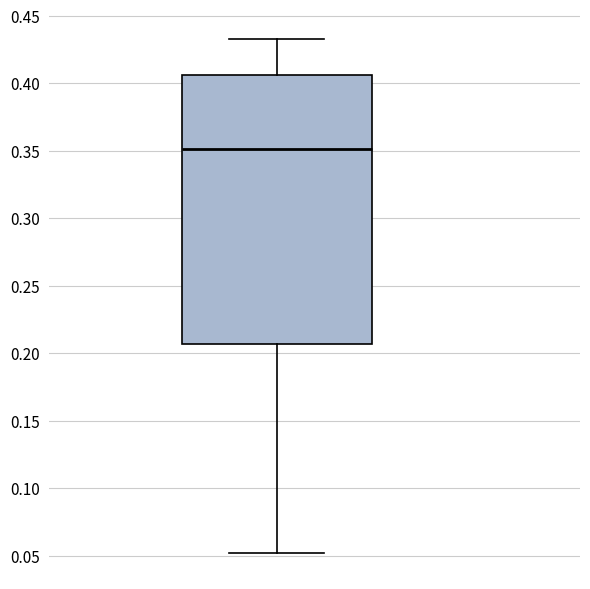

Transcribe this box plot: give where the median line is, the range the box spans, and where the two whiskers end, as read against the y-axis. The values are not printed on the chart, so give them approximately, as read against the axis.

median 0.350, box 0.205 to 0.405, whiskers 0.050 to 0.435